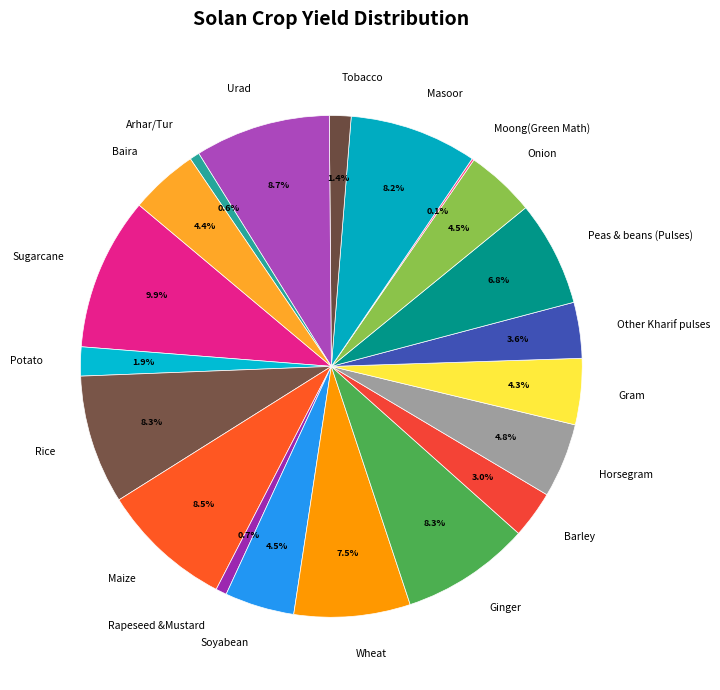

Between Other Kharif pulses and Horsegram, which is larger?

Horsegram